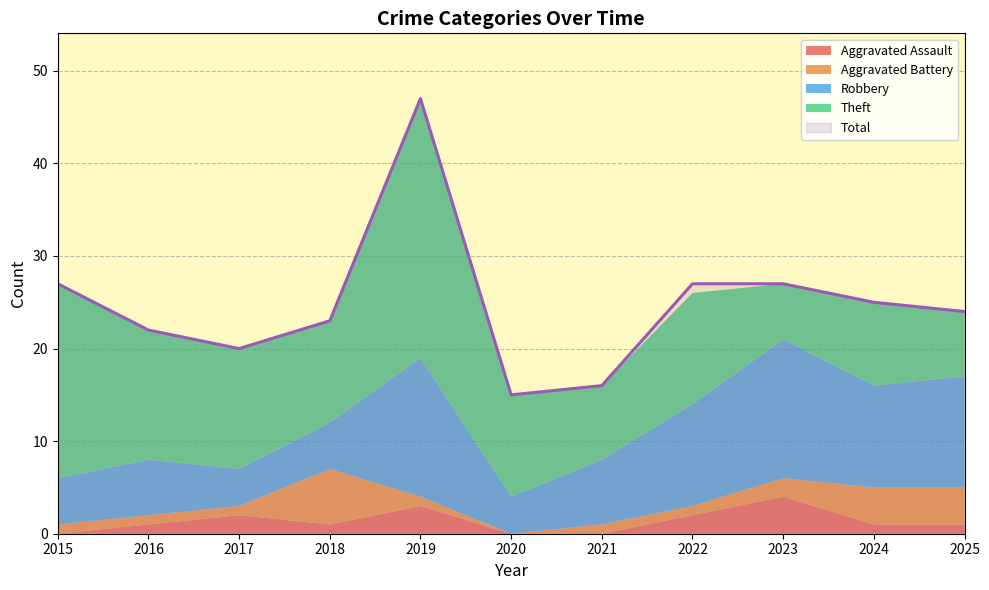

Reading left to right, transcribe all the data shown in this chart.

Aggravated Assault: 2015=0	2016=1	2017=2	2018=1	2019=3	2020=0	2021=0	2022=2	2023=4	2024=1	2025=1
Aggravated Battery: 2015=1	2016=1	2017=1	2018=6	2019=1	2020=0	2021=1	2022=1	2023=2	2024=4	2025=4
Robbery: 2015=5	2016=6	2017=4	2018=5	2019=15	2020=4	2021=7	2022=11	2023=15	2024=11	2025=12
Theft: 2015=21	2016=14	2017=13	2018=11	2019=28	2020=11	2021=8	2022=12	2023=6	2024=9	2025=7
Total: 2015=27	2016=22	2017=20	2018=23	2019=47	2020=15	2021=16	2022=27	2023=27	2024=25	2025=24